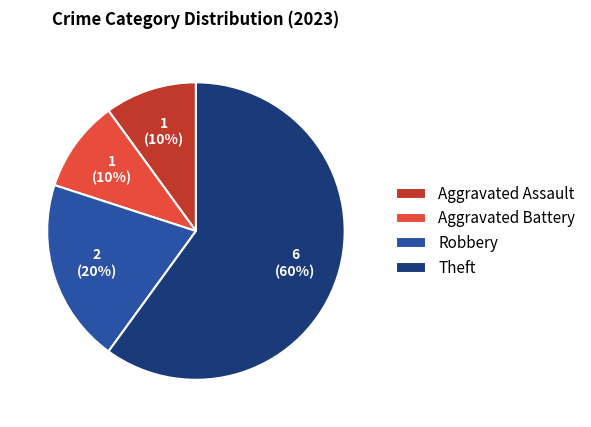

Which category has the biggest portion of the pie?

Theft